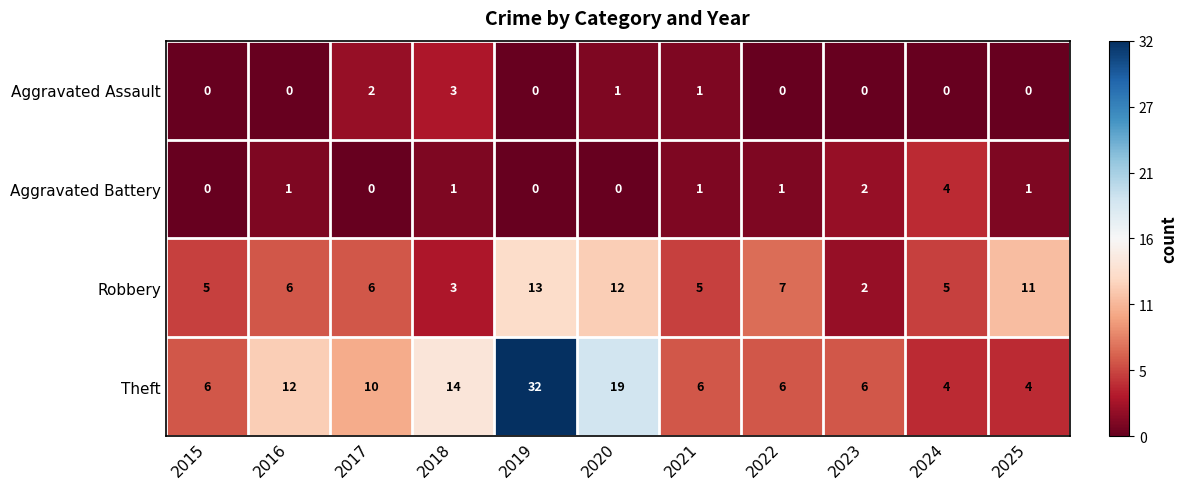

True or false: Robbery has a value of 6 at 2016.

True